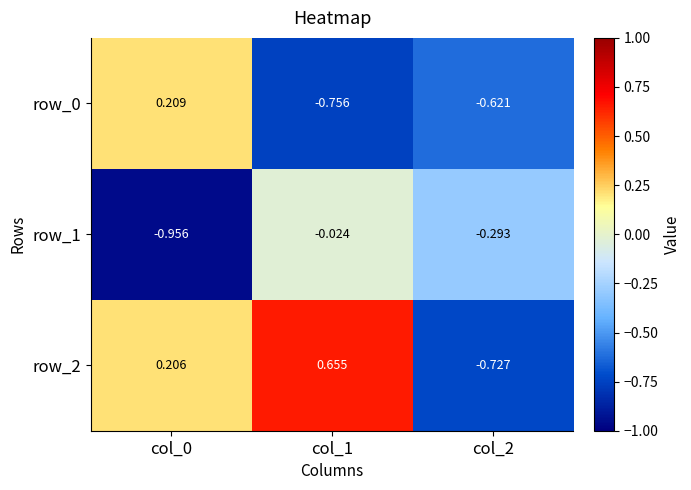

What is the average value of the row_1 series?

-0.4